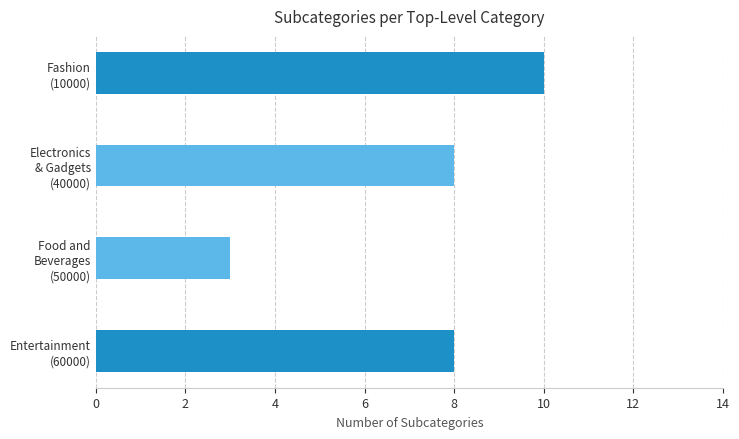

What is the value of the 2nd bar from the top?

8